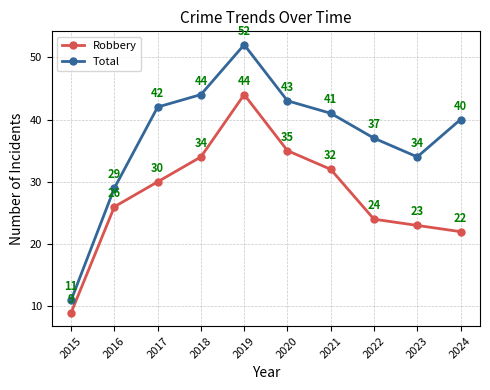

Reading right to left, transcribe all the data shown in this chart.

Robbery: 2024=22	2023=23	2022=24	2021=32	2020=35	2019=44	2018=34	2017=30	2016=26	2015=9
Total: 2024=40	2023=34	2022=37	2021=41	2020=43	2019=52	2018=44	2017=42	2016=29	2015=11